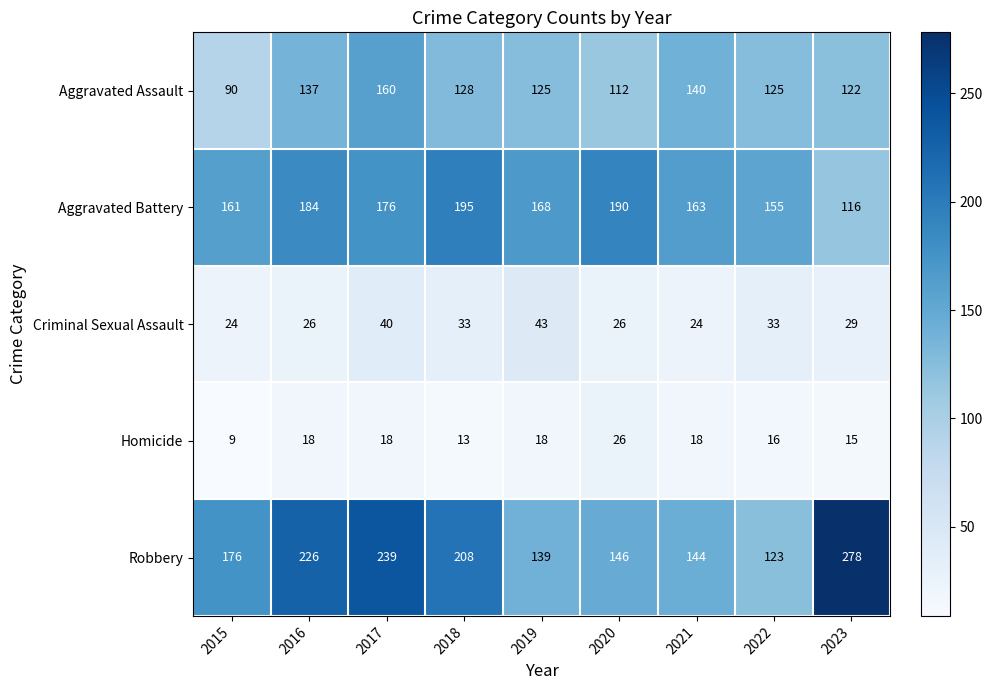

Where does the Aggravated Assault series first go above 125?

2016